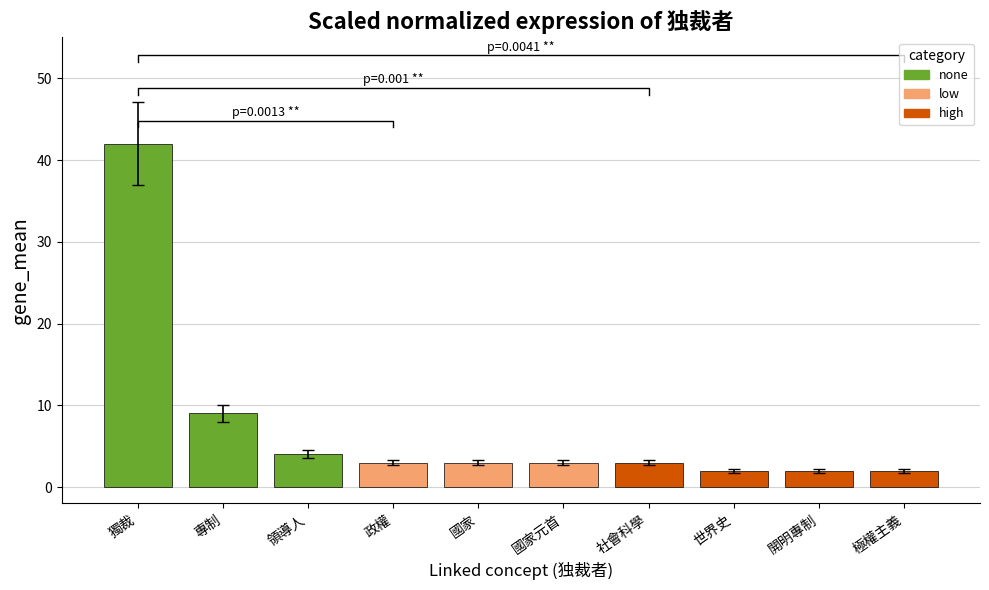

What is the maximum value shown in the chart?

42